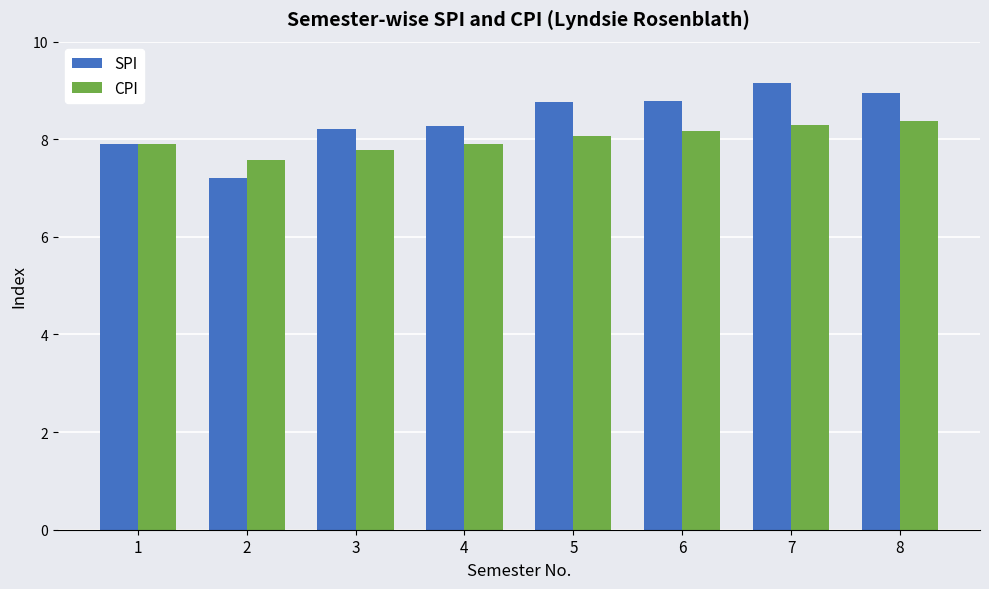

Where is CPI nearest to the value 7?

2